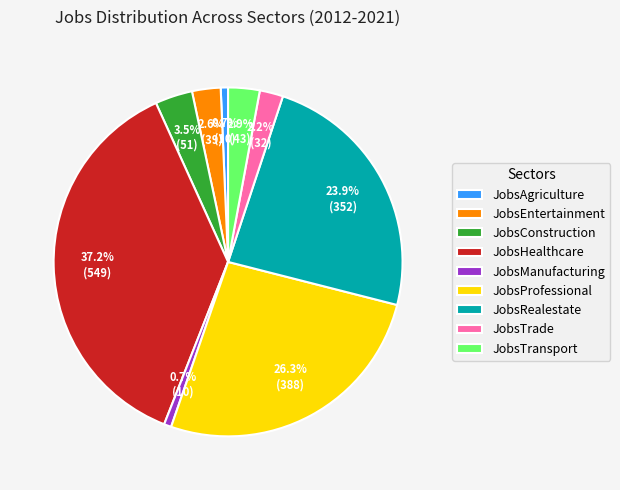

What percentage is the JobsRealestate slice, to the nearest percent?

24%